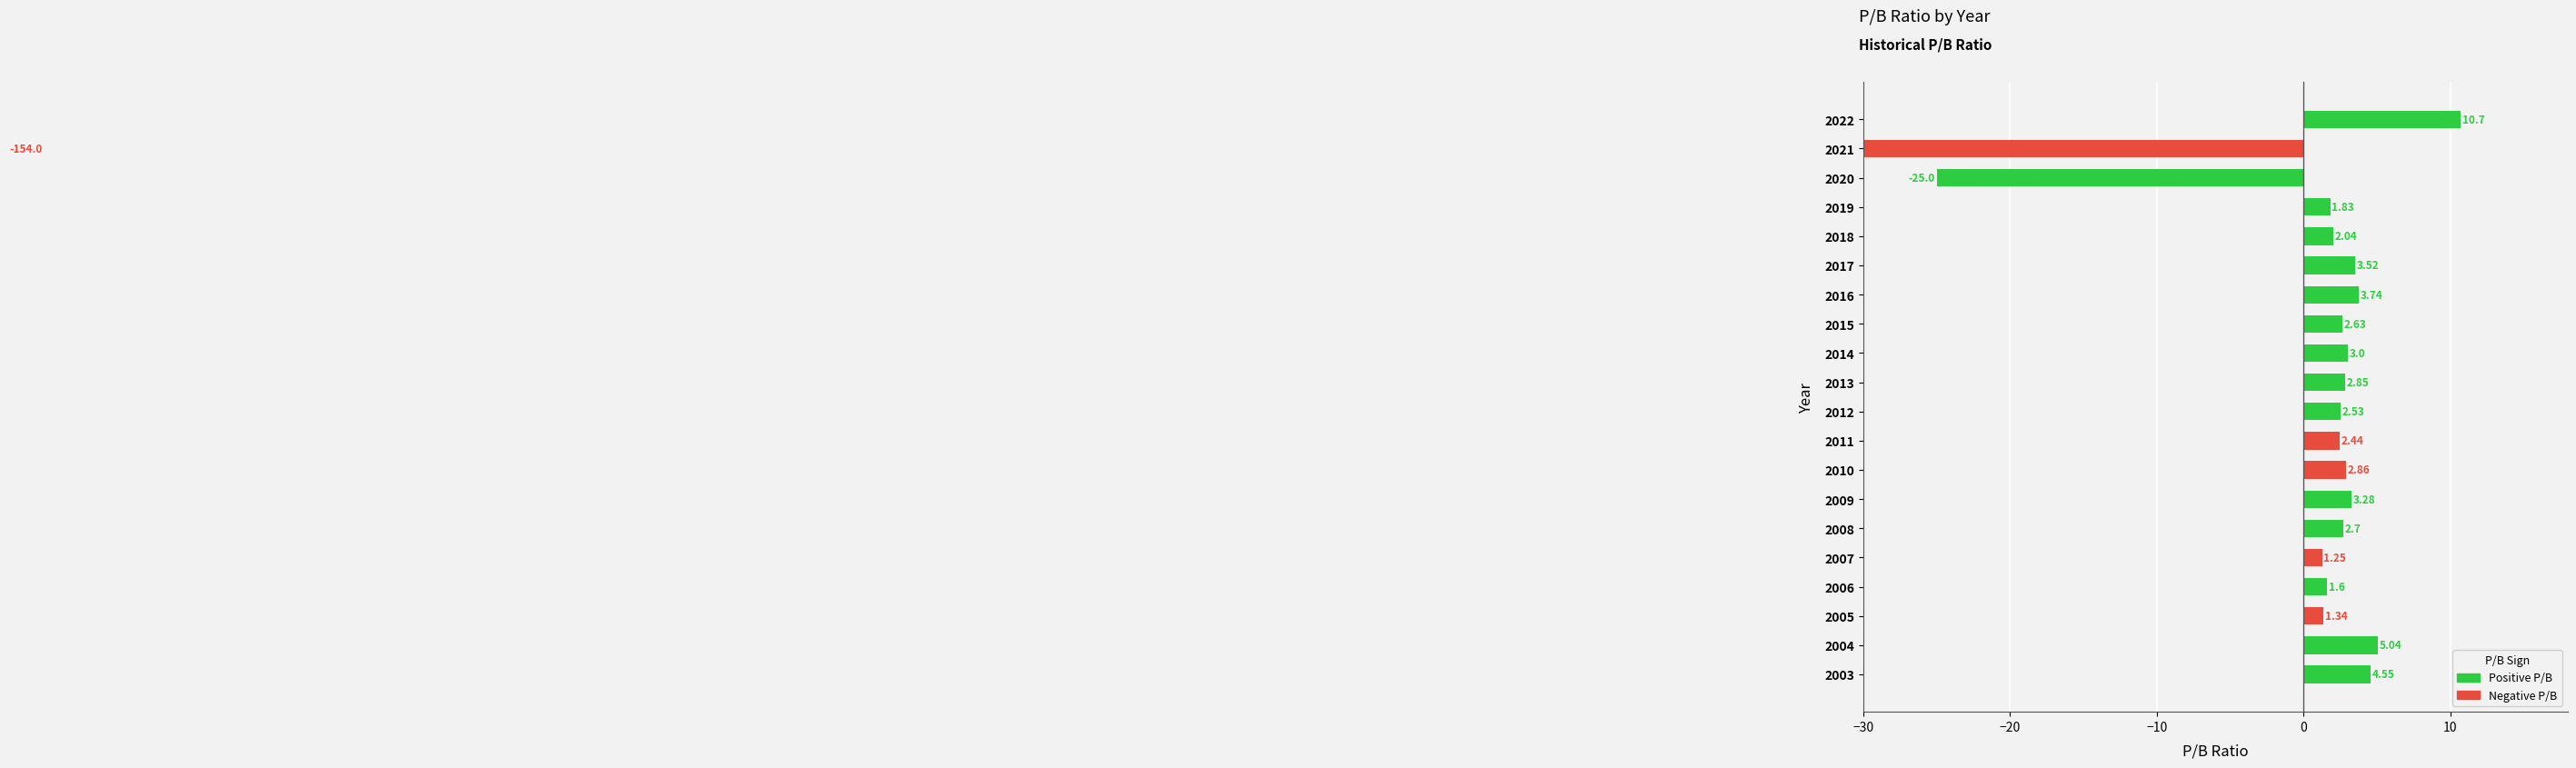

What is the change in value from 2014 to 2009?

+0.3